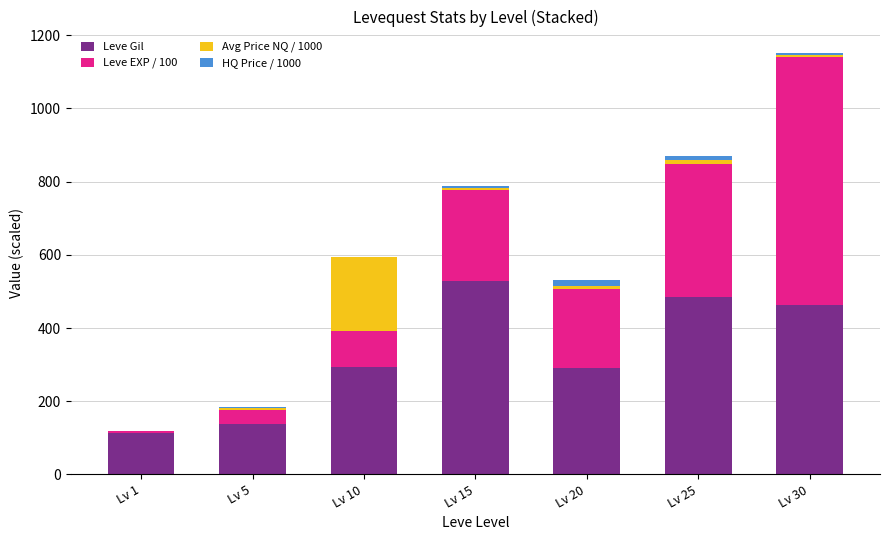

What is the total value across all series at Lv 10?

592.9